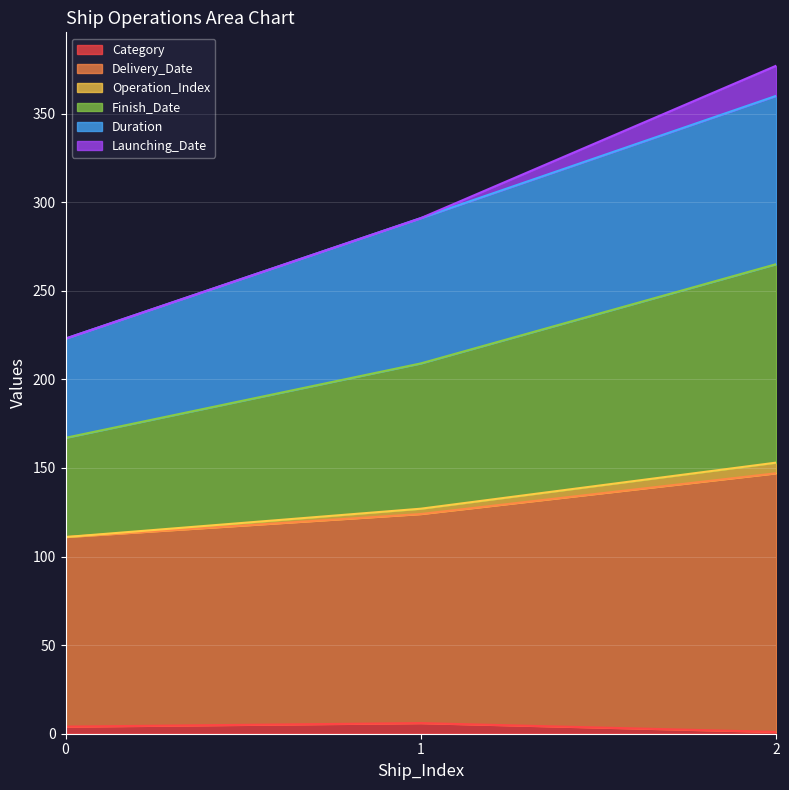

What is the total value across all series at 0?

223